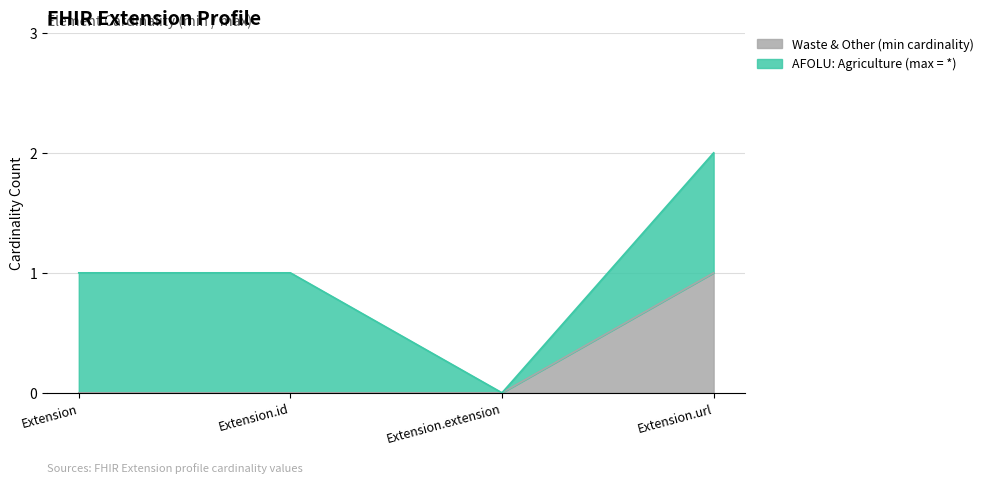

True or false: Waste & Other and AFOLU: Agriculture cross at least once.

False